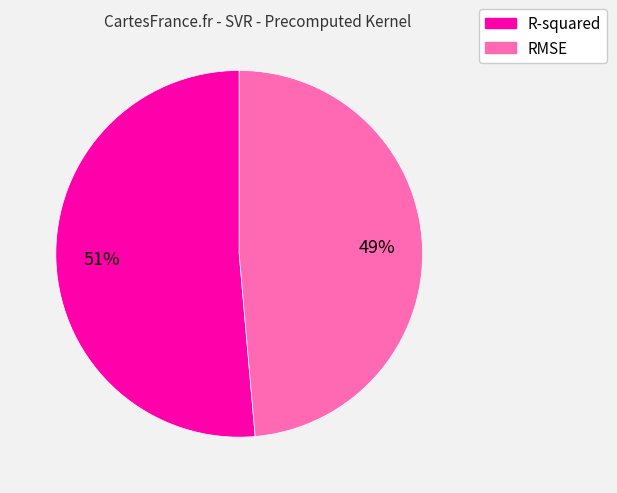

What is the majority slice?

R-squared